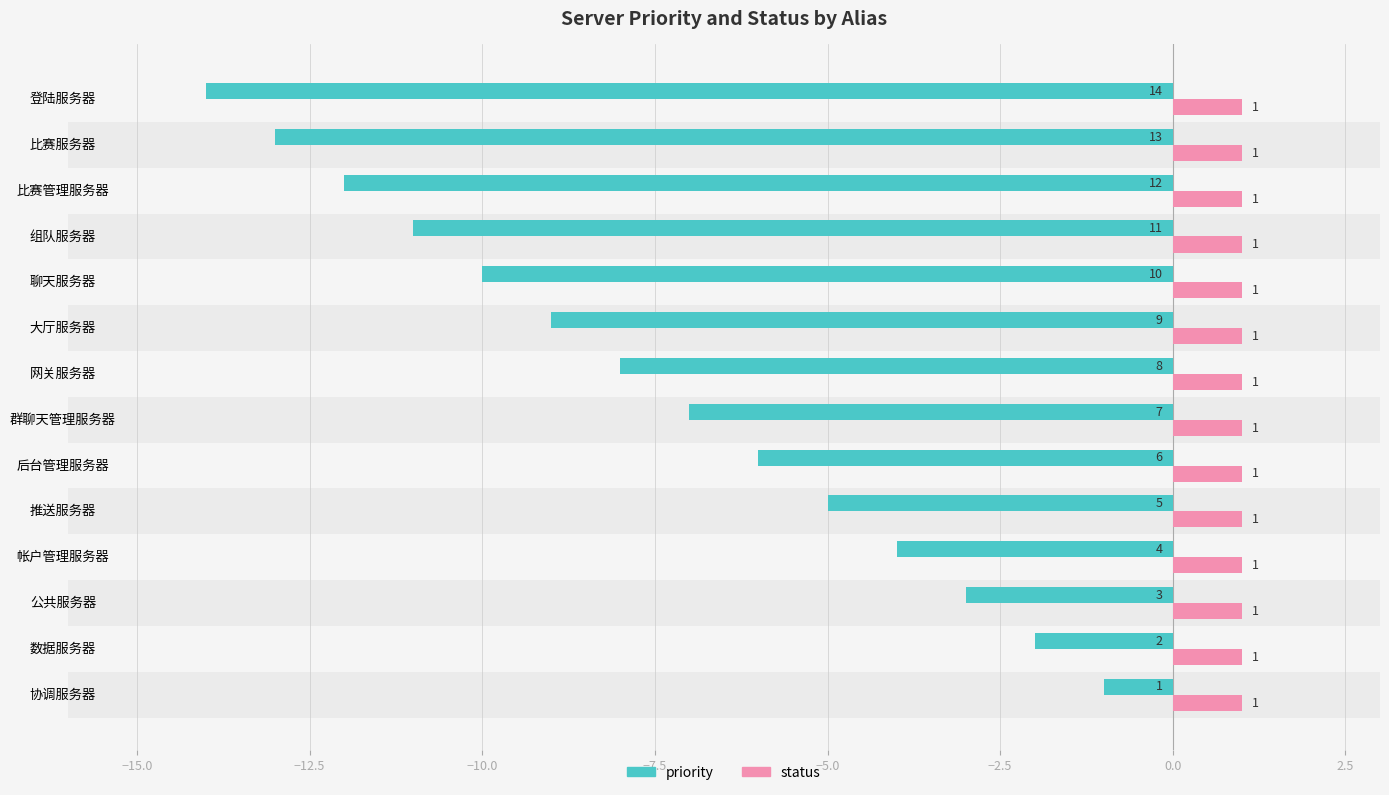

What is the minimum value shown in the chart?

-14